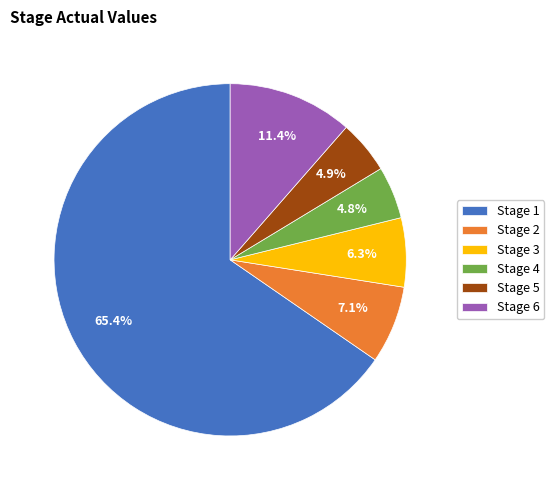

Do Stage 4 and Stage 6 together represent more than half of the pie?

No